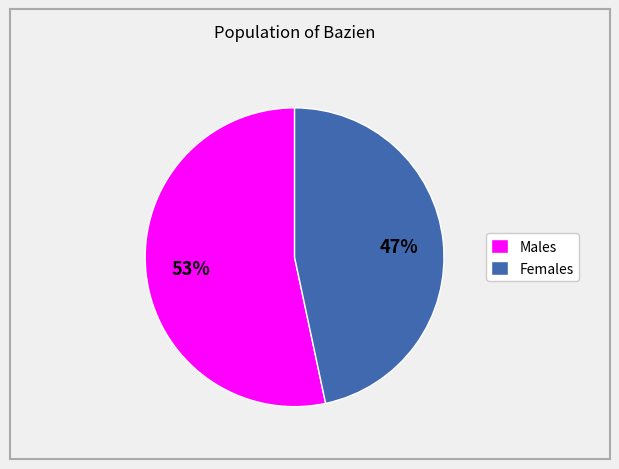

To the nearest percent, what is the average slice percentage?

50%